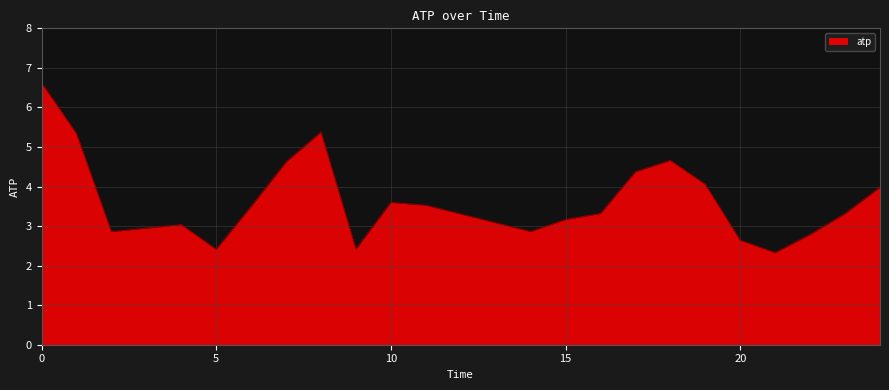

What is the greatest value displayed?

6.6